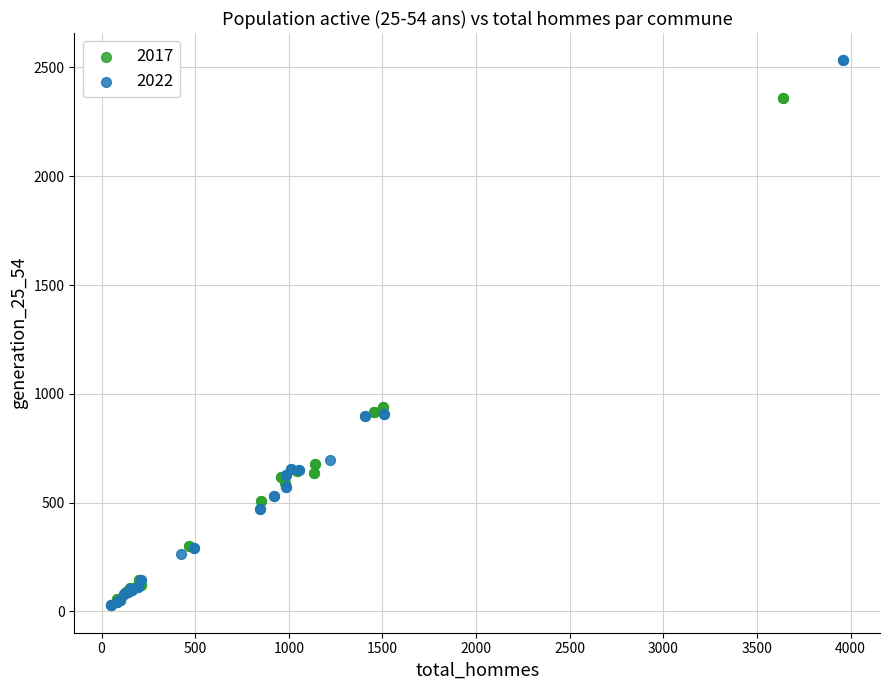

Which series contains the highest Y value?

2022